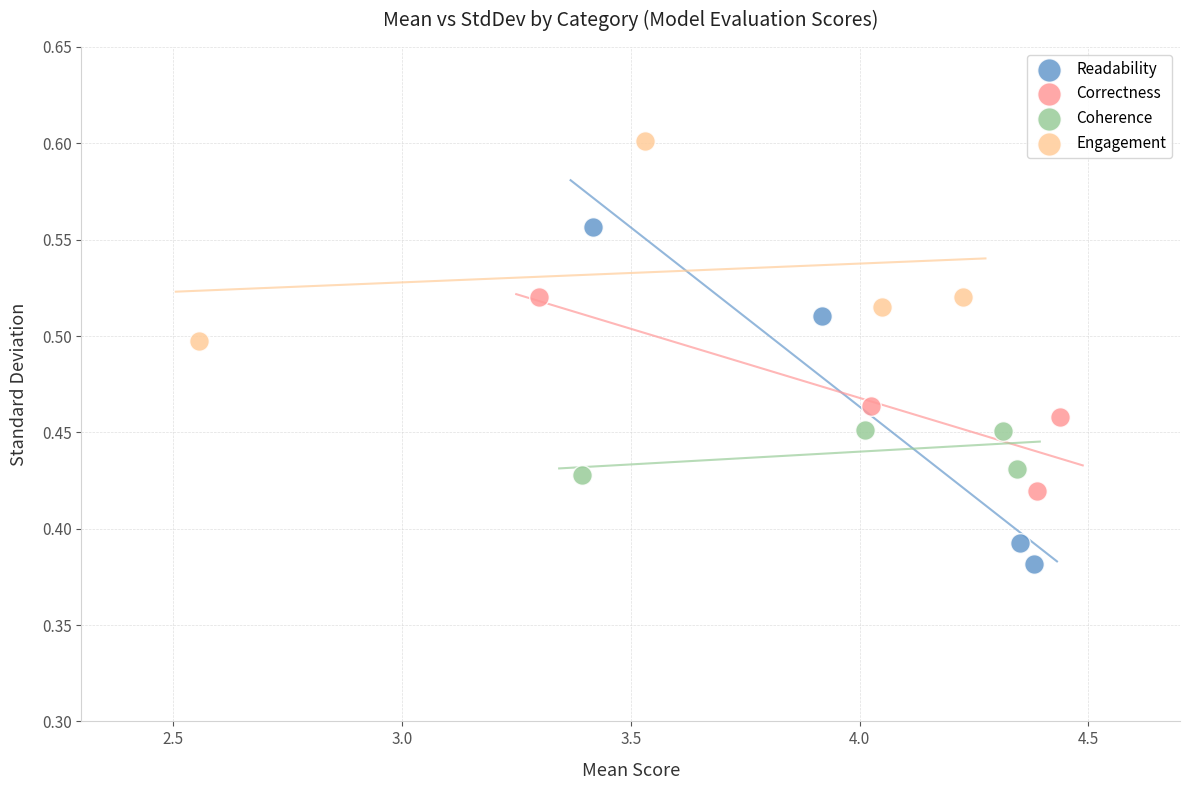

Which series reaches the minimum Y coordinate?

Readability